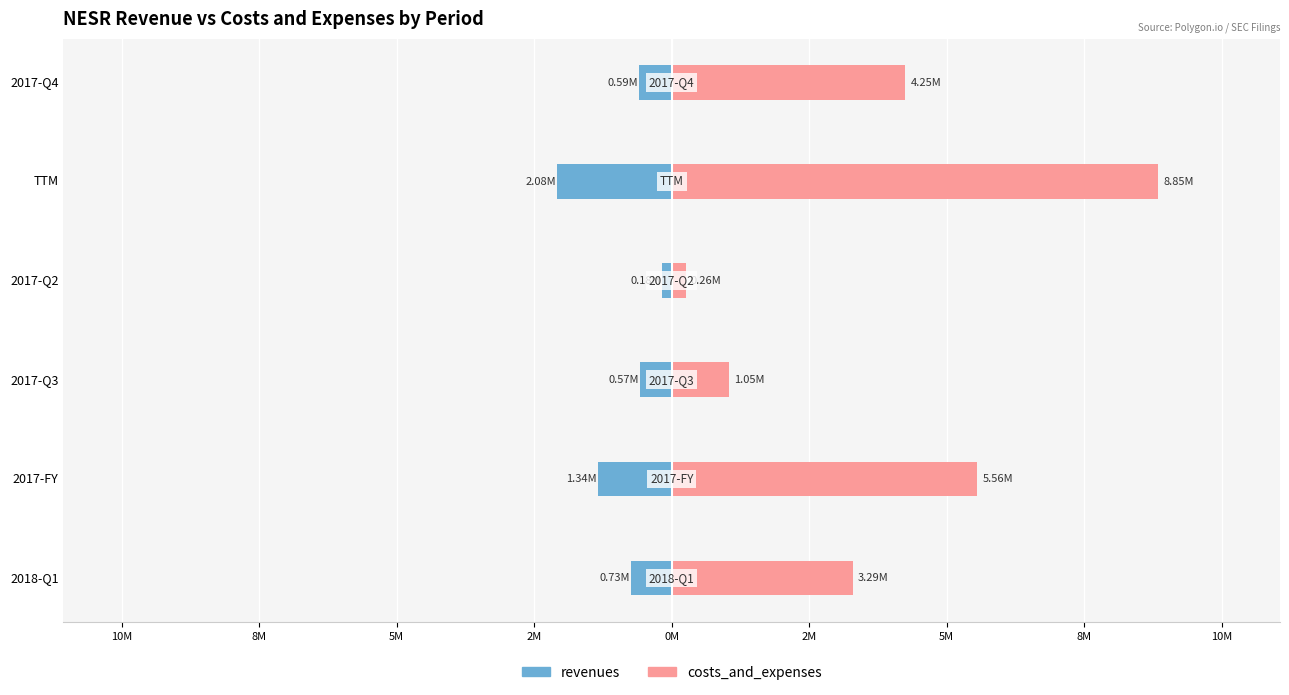

What is the smallest value displayed?

-2077317